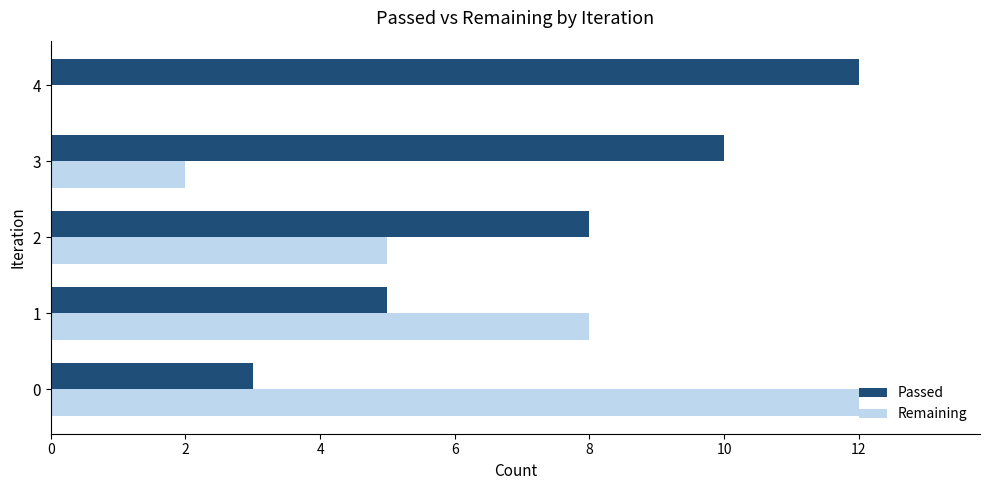

Which series changed the most between 0 and 2?

Remaining